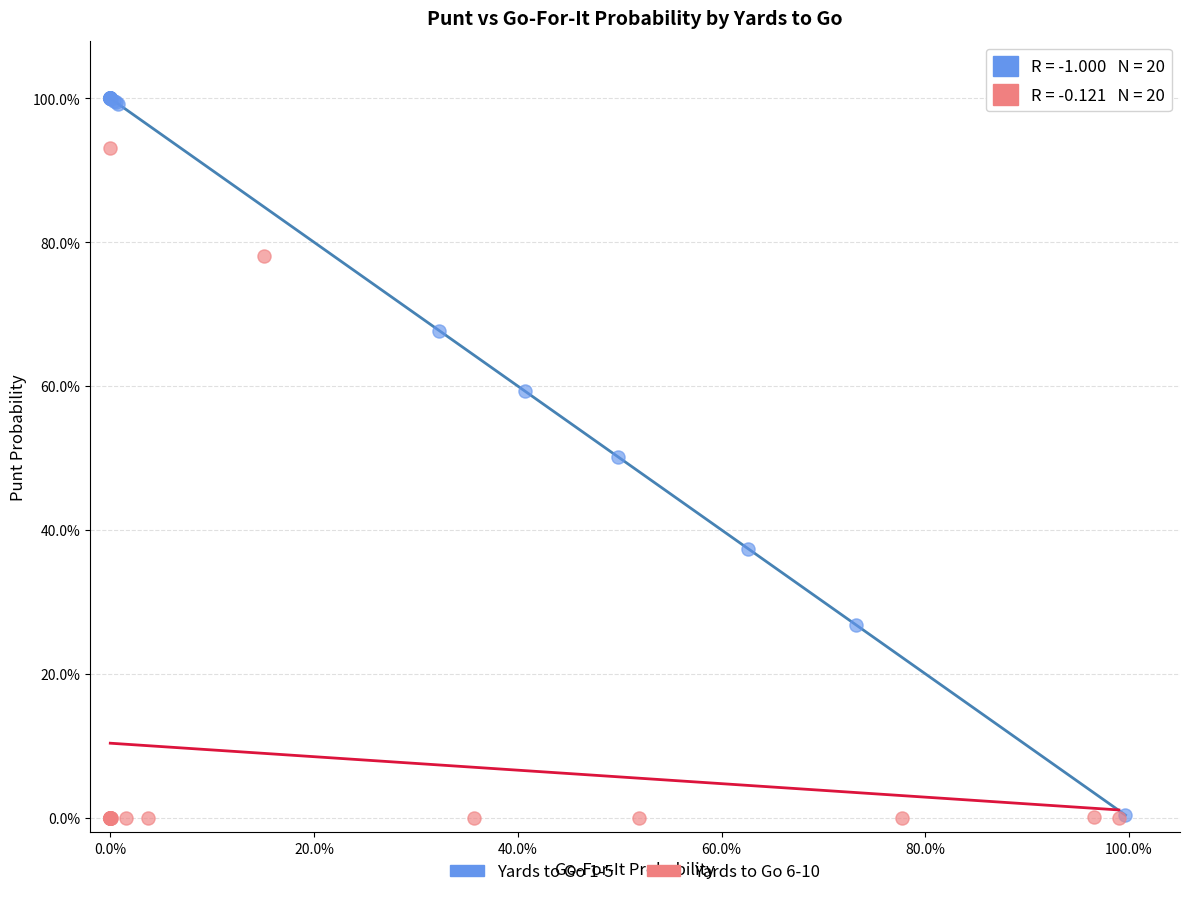

What are all the series names shown in the legend?

Yards to Go 1-5, Yards to Go 6-10